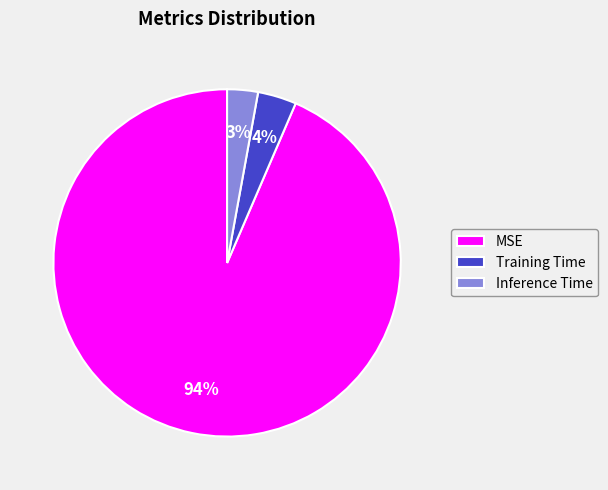

How many segments does this pie chart have?

3